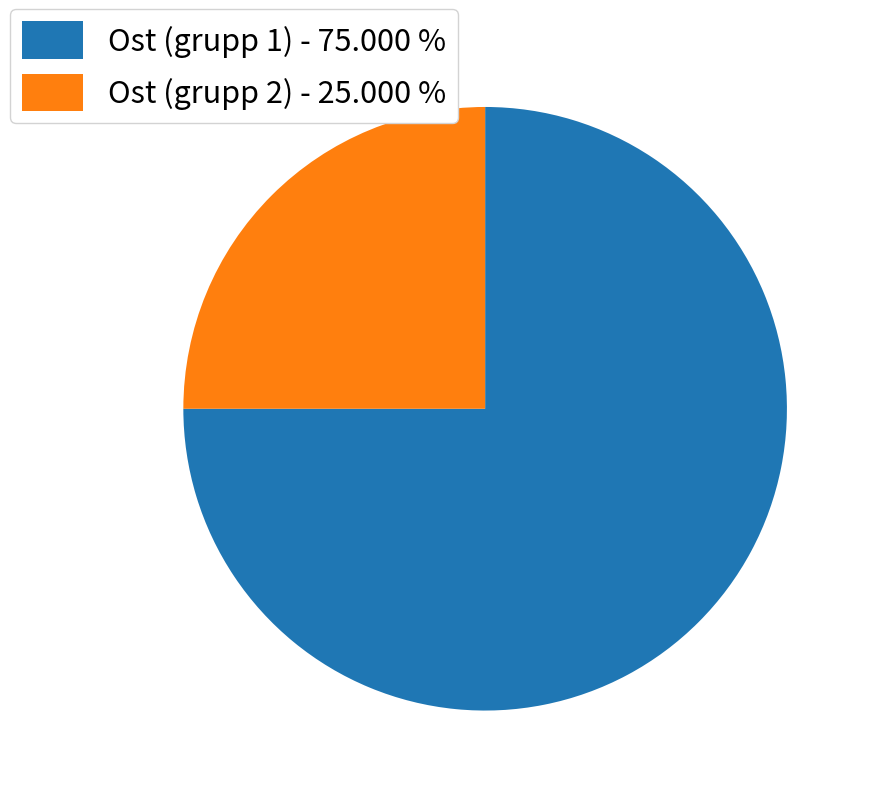

Is Ost (grupp 2) - 25.000 % the majority of the pie?

No